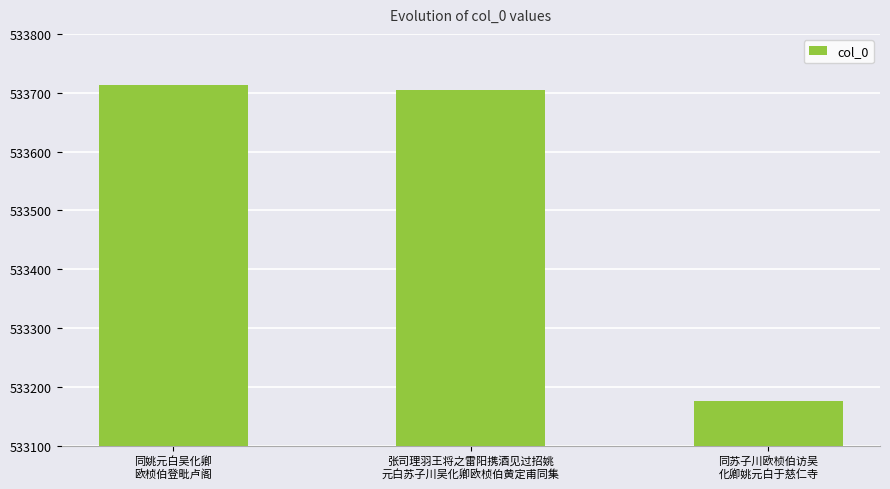

List the labels in order of value, largest first.

同姚元白吴化卿
欧桢伯登毗卢阁, 张司理羽王将之雷阳携酒见过招姚
元白苏子川吴化卿欧桢伯黄定甫同集, 同苏子川欧桢伯访吴
化卿姚元白于慈仁寺